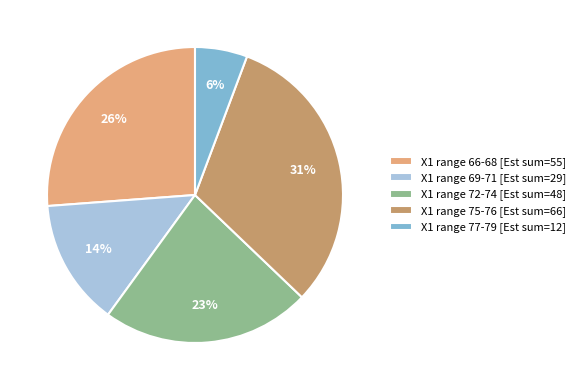

What percentage is the X1 range 77-79 [Est sum=12] slice, to the nearest percent?

6%